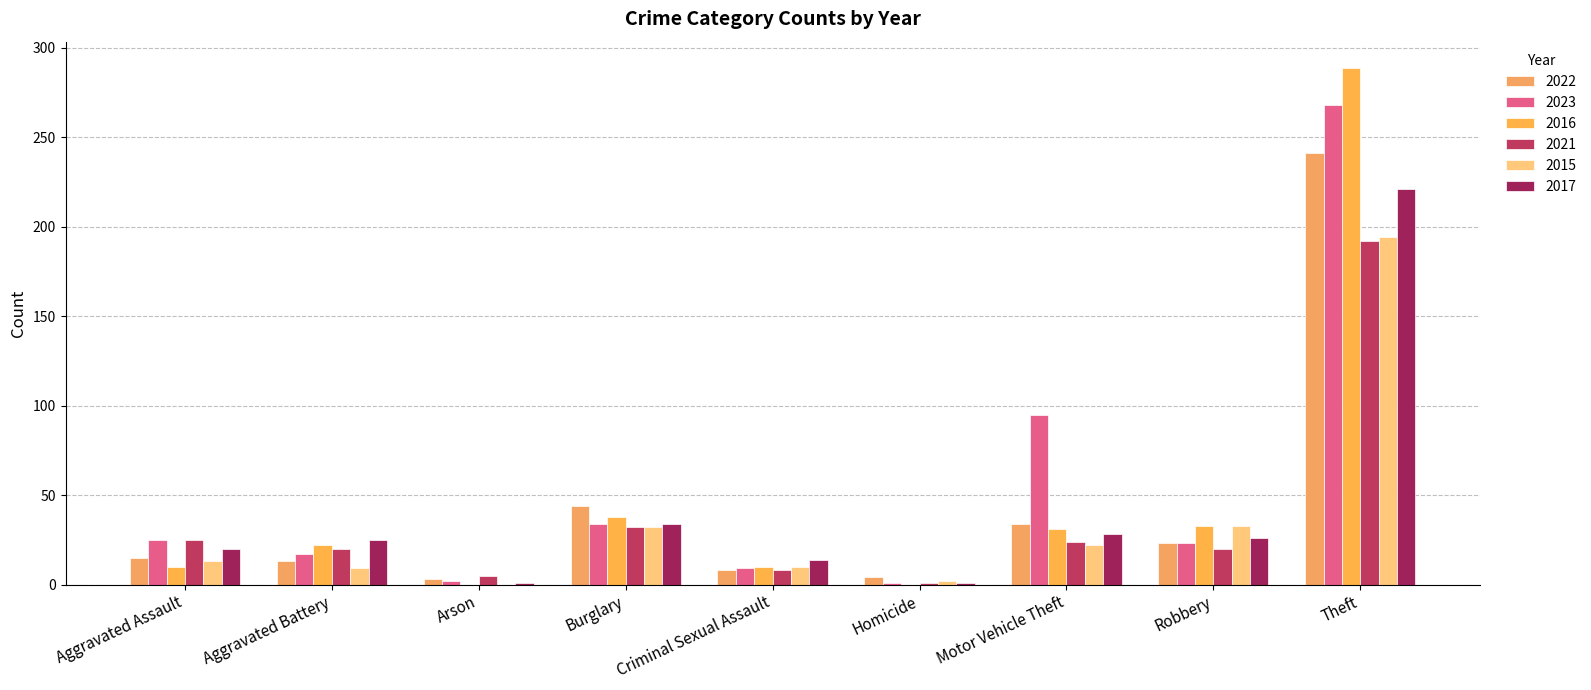

At which label does 2017 reach its minimum?

Arson